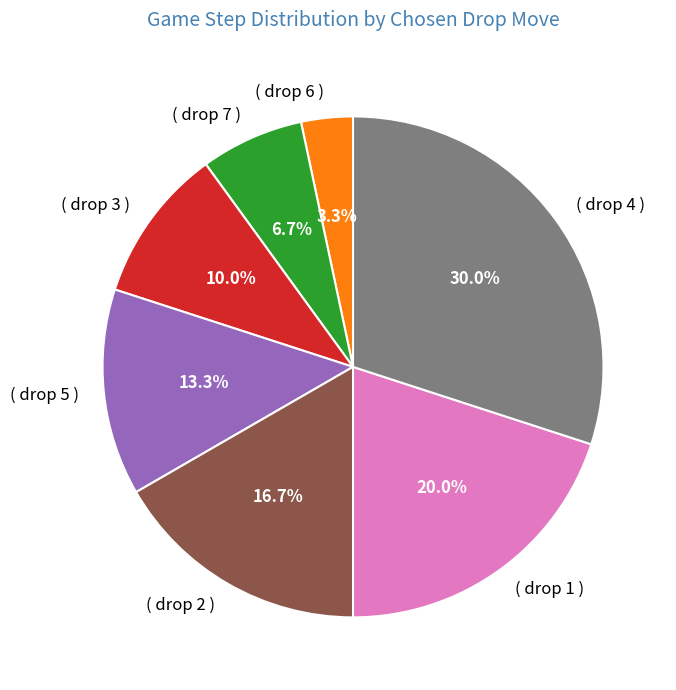

To the nearest percent, what is the average slice percentage?

14%